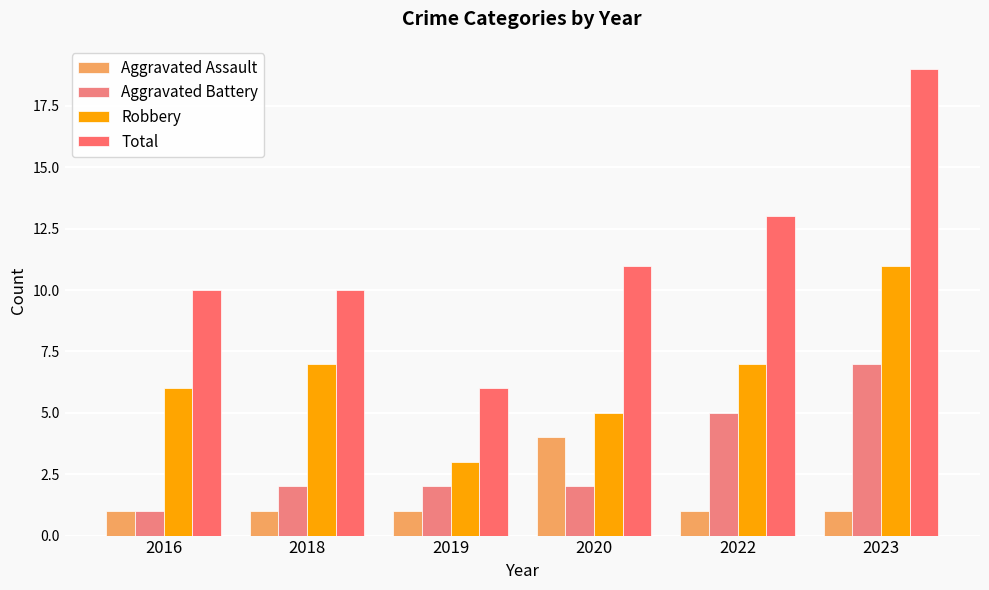

At 2023, list the series in order from largest to smallest.

Total, Robbery, Aggravated Battery, Aggravated Assault